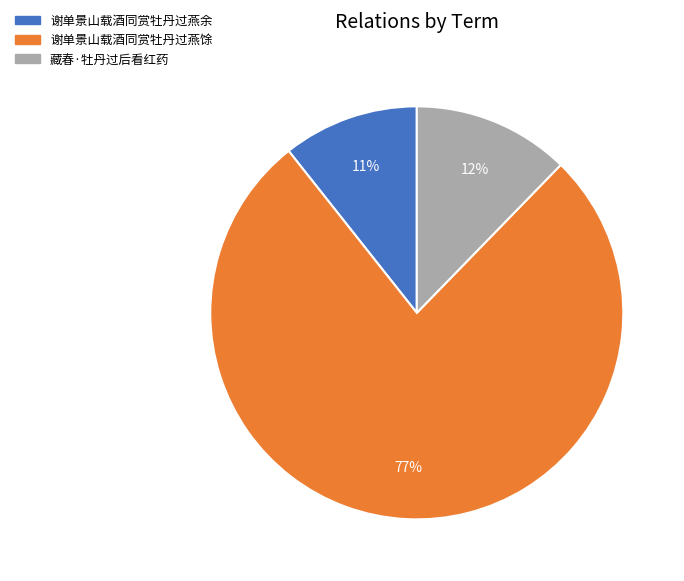

To the nearest percent, what is the average slice percentage?

33%